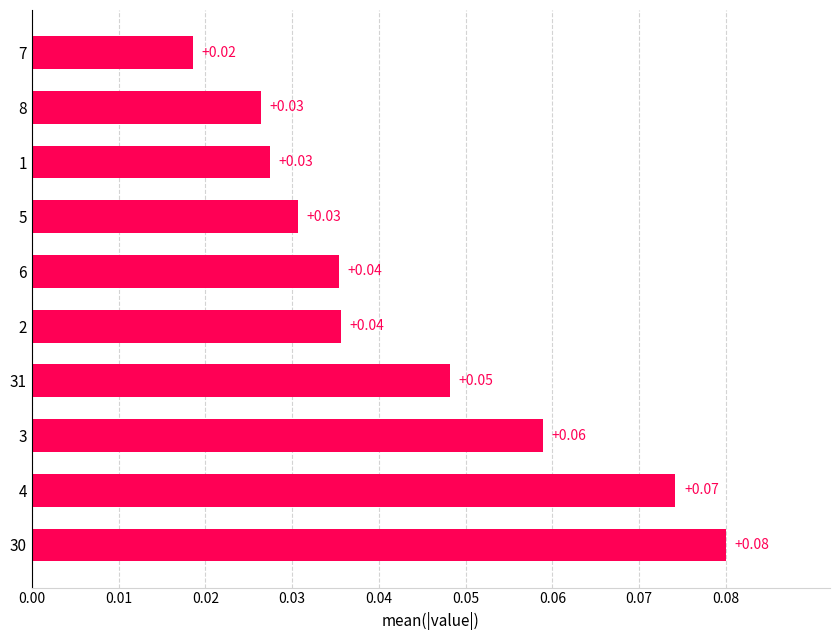

Which has a higher value, 7 or 6?

6